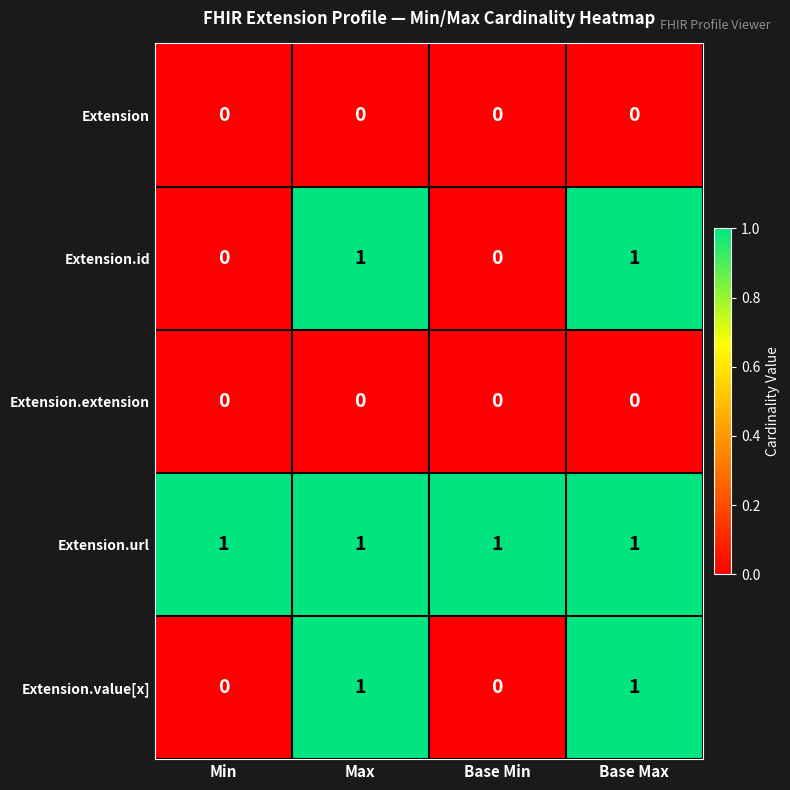

True or false: Extension has a value of 0 at Min.

True